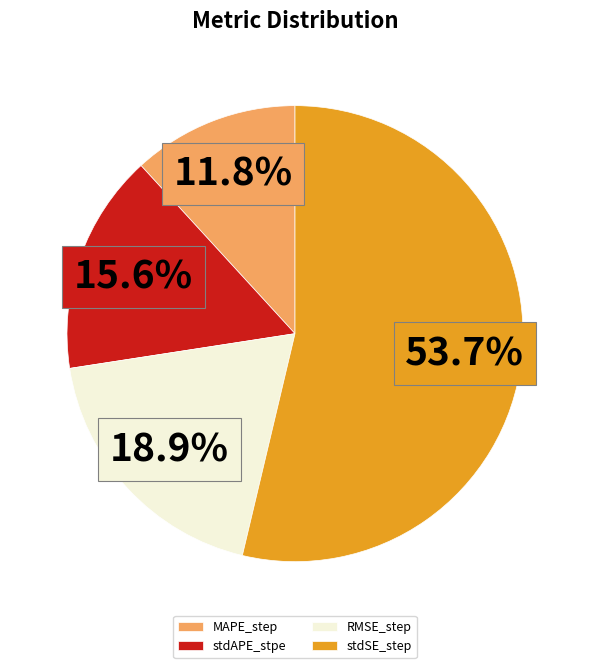

To the nearest percent, what portion does stdAPE_stpe represent?

16%